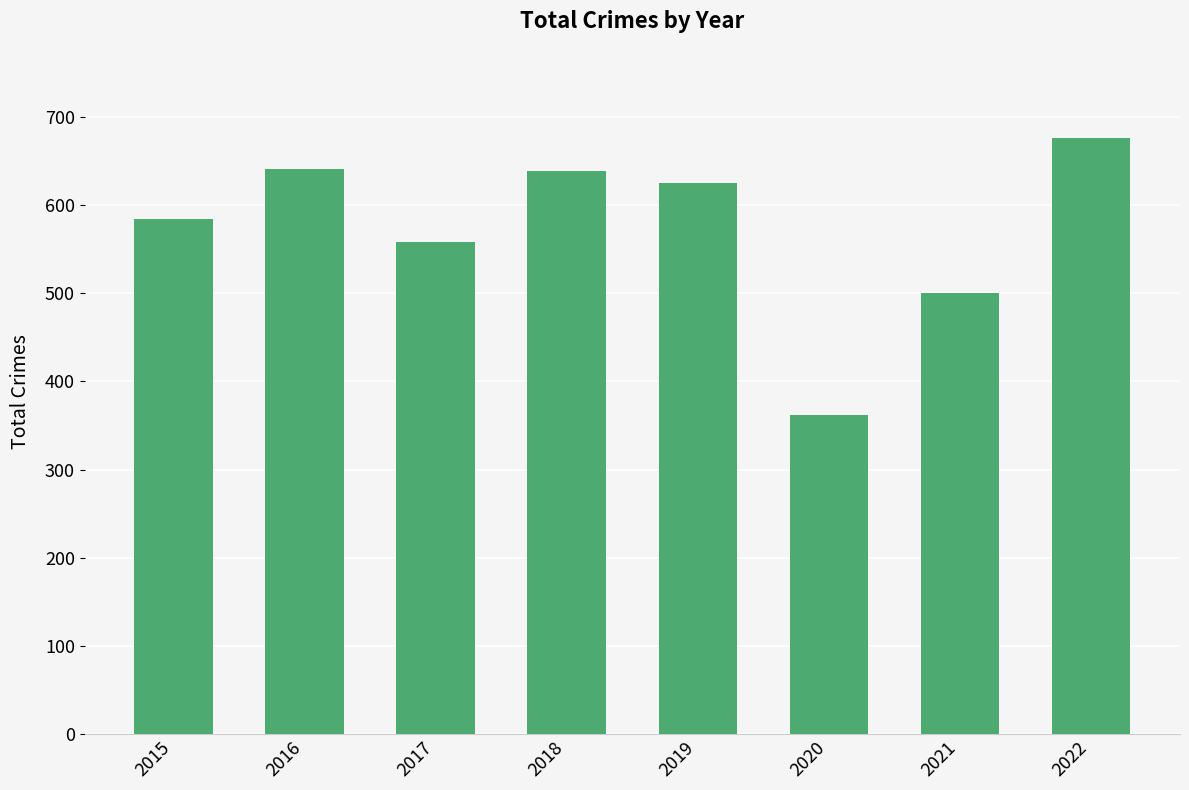

The chart shows a value of 584 at 2015. True or false?

True